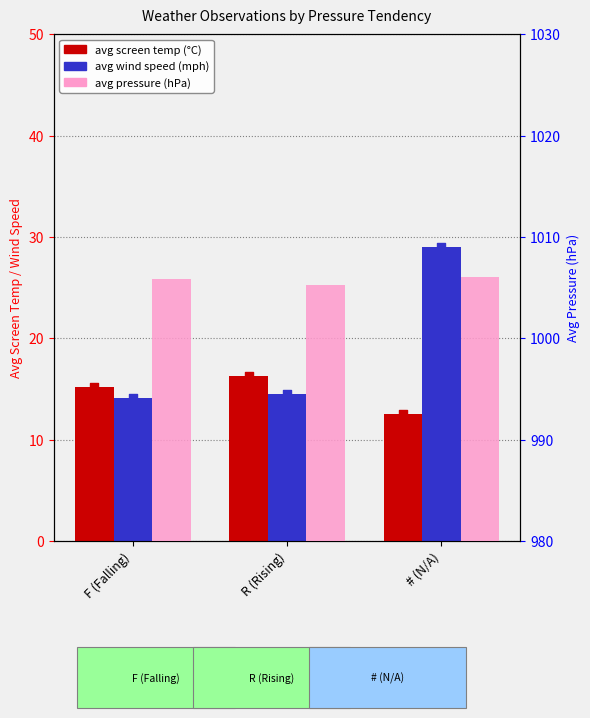

What is the total value across all series at # (N/A)?

1047.5